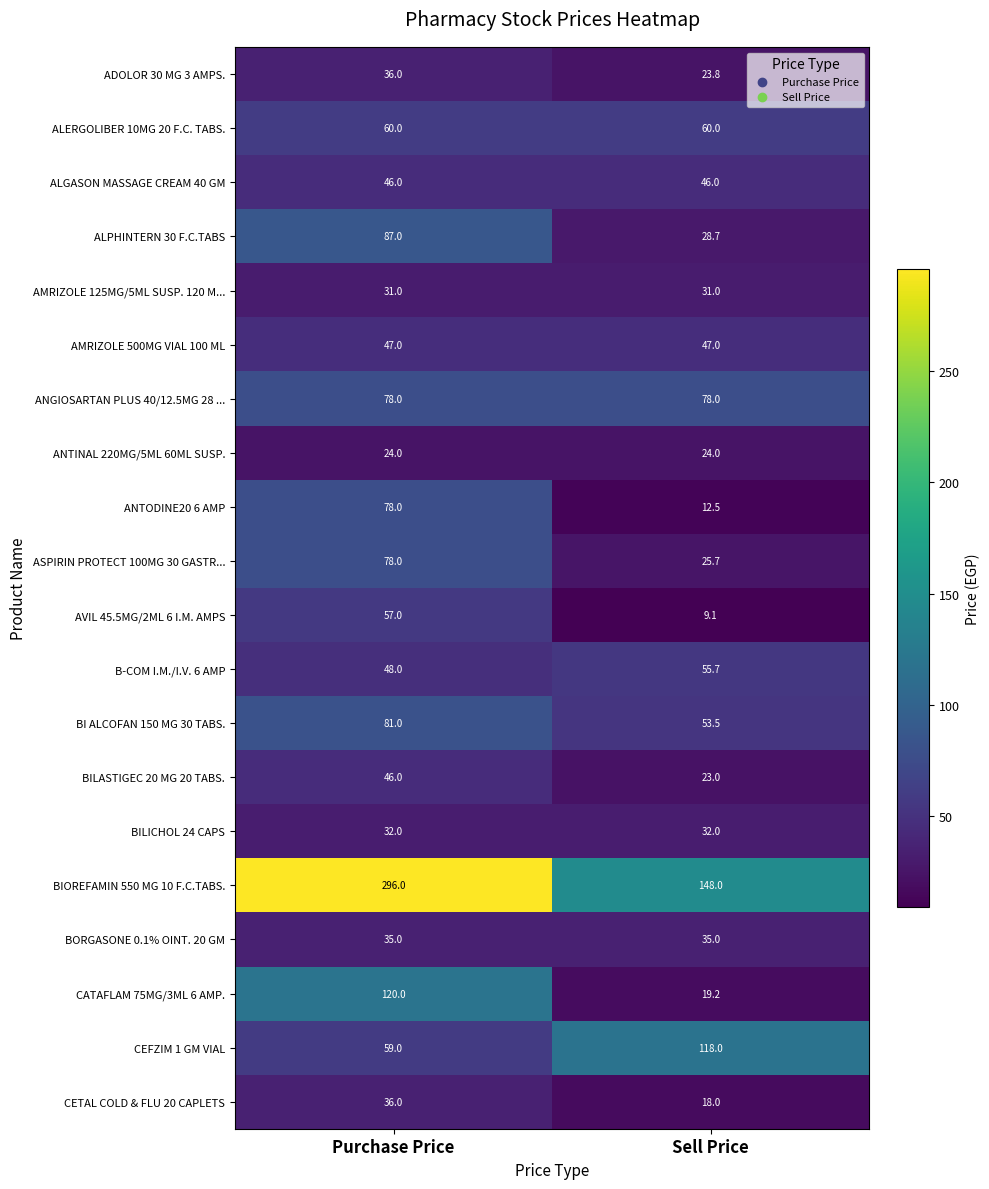

True or false: CATAFLAM 75MG/3ML 6 AMP. has a value of 61.3 at Purchase Price.

False